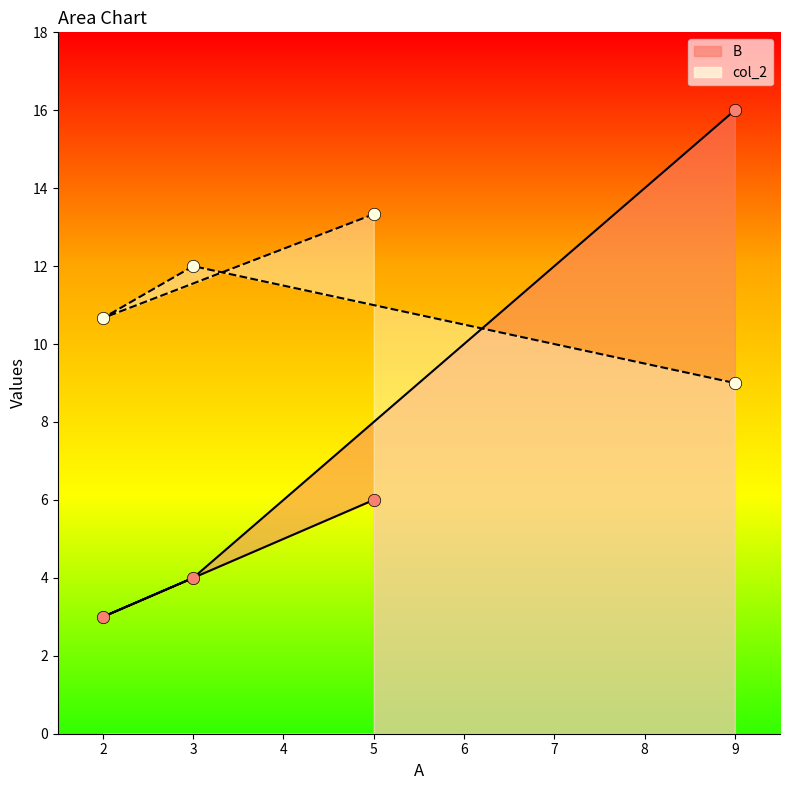

What are all the series names shown in the legend?

B, col_2